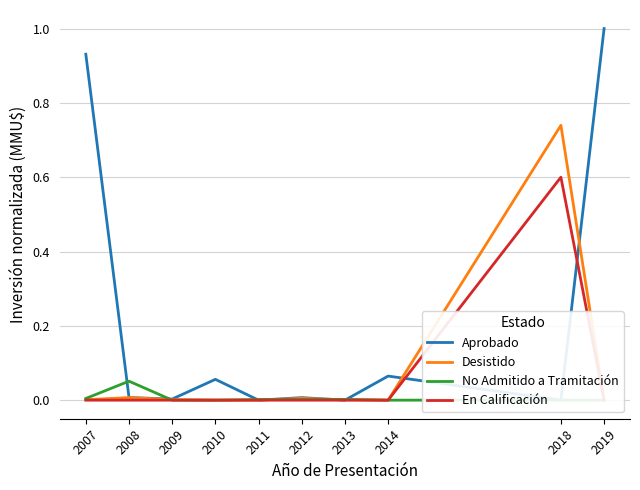

What is the value of the Aprobado point at the 4th from the left?

0.1